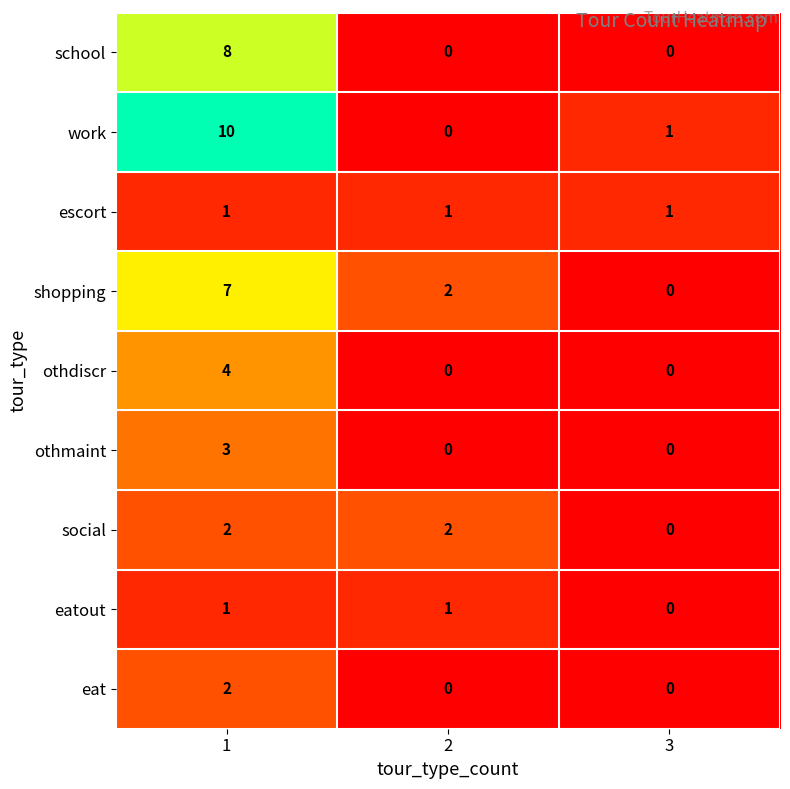

What is the difference between the maximum and minimum values in the shopping series?

7